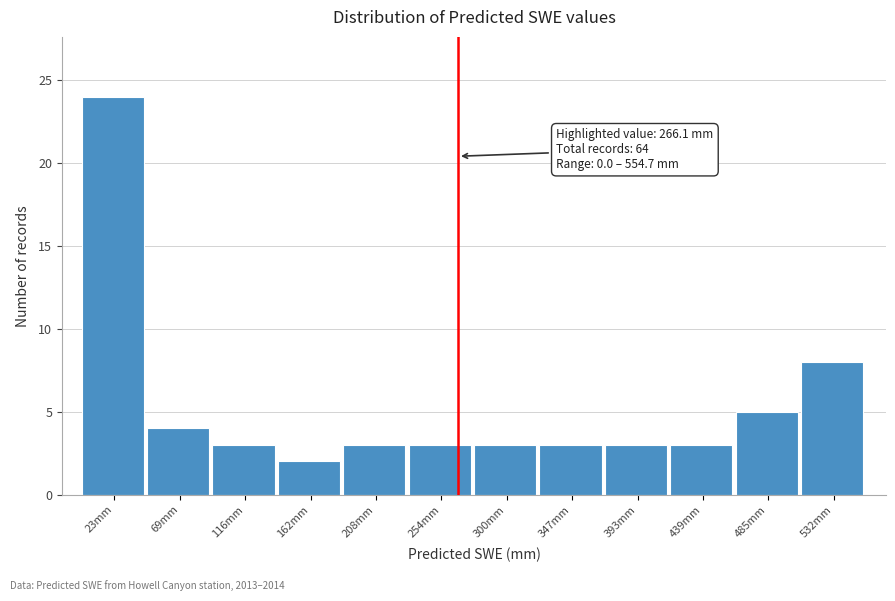

Over which range of the x-axis is the bar tallest?

0 to 45